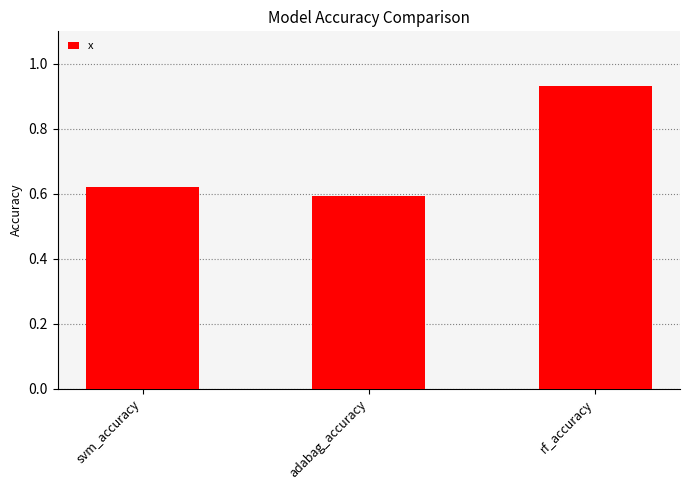

What is the label of the 1st bar from the left?

svm_accuracy